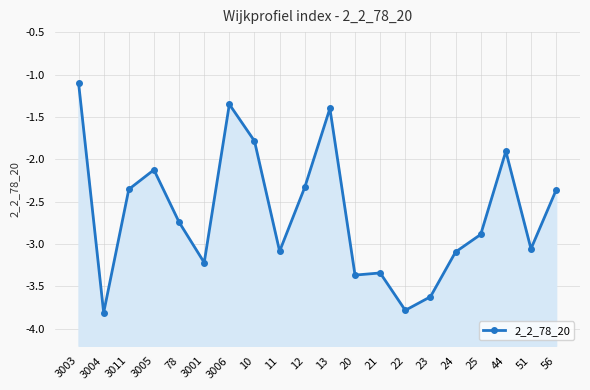

What is the value of the 1st point from the left?

-1.1